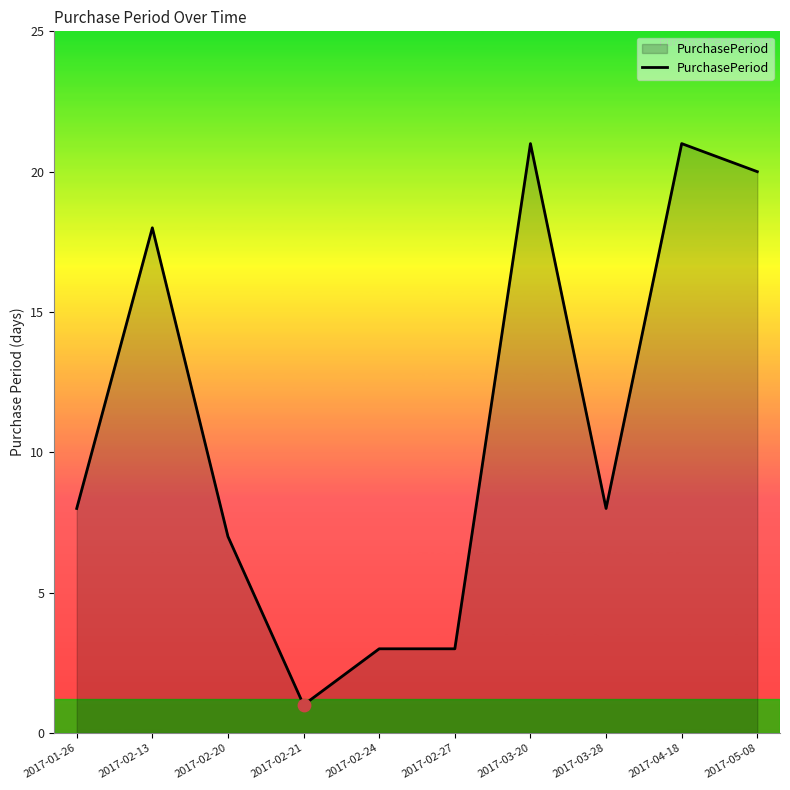

Which has a higher value, 2017-03-20 or 2017-02-24?

2017-03-20